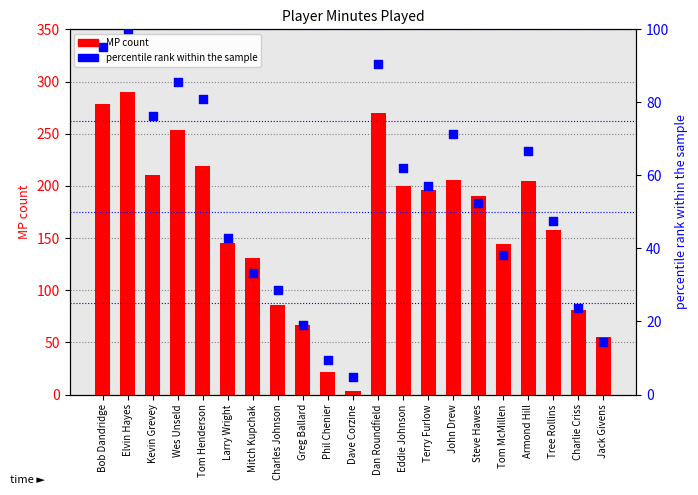

What is the total value across all series at Phil Chenier?

31.5